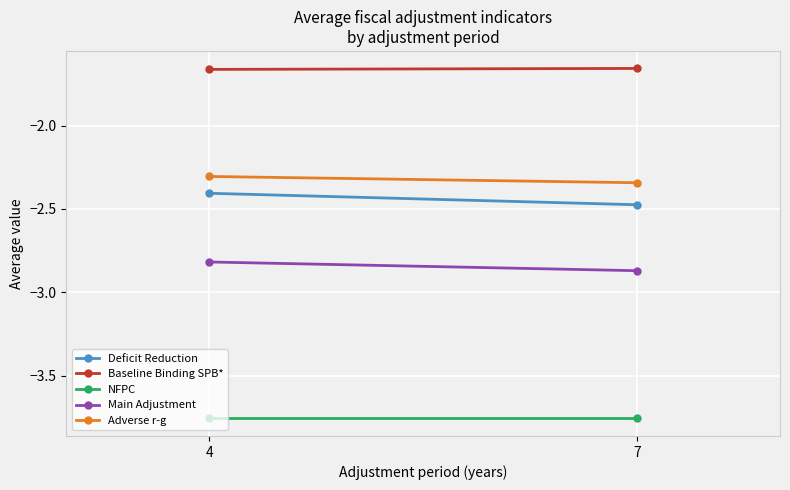

The value of Deficit Reduction at 4 is -0.9. True or false?

False